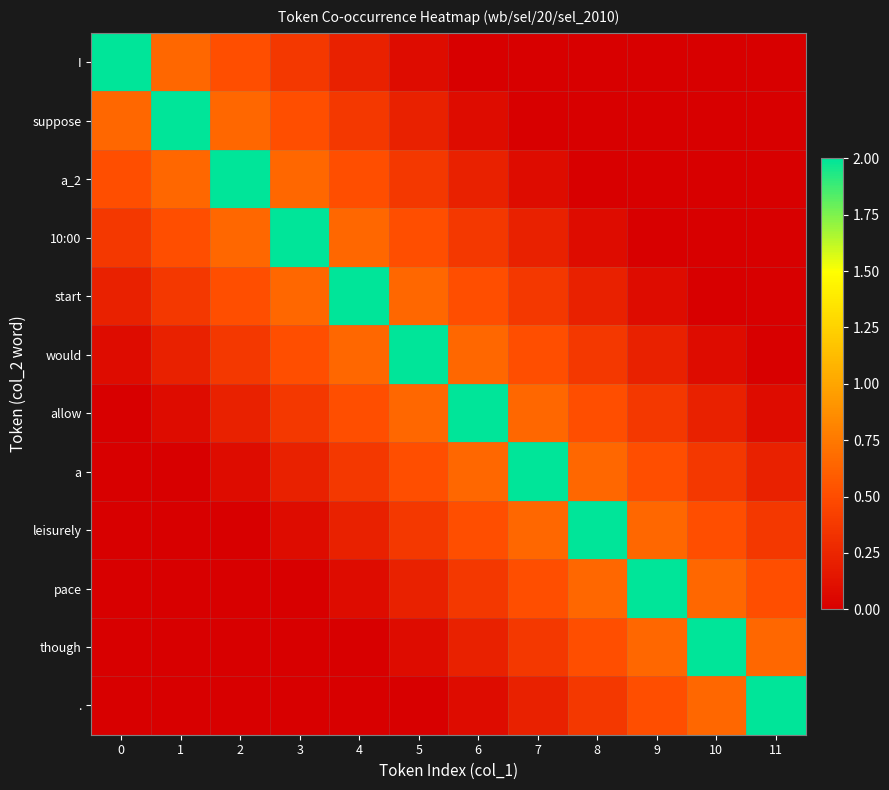

Reading left to right, what are all the values shown in this chart?

I: 0=2.3	1=0.7	2=0.5	3=0.4	4=0.2	5=0.1	6=0.0	7=0.0	8=0.0	9=0.0	10=0.0	11=0.0
suppose: 0=0.7	1=2.3	2=0.7	3=0.5	4=0.4	5=0.2	6=0.1	7=0.0	8=0.0	9=0.0	10=0.0	11=0.0
a_2: 0=0.5	1=0.7	2=2.3	3=0.7	4=0.5	5=0.4	6=0.2	7=0.1	8=0.0	9=0.0	10=0.0	11=0.0
10:00: 0=0.4	1=0.5	2=0.7	3=2.3	4=0.7	5=0.5	6=0.4	7=0.2	8=0.1	9=0.0	10=0.0	11=0.0
start: 0=0.2	1=0.4	2=0.5	3=0.7	4=2.3	5=0.7	6=0.5	7=0.4	8=0.2	9=0.1	10=0.0	11=0.0
would: 0=0.1	1=0.2	2=0.4	3=0.5	4=0.7	5=2.3	6=0.7	7=0.5	8=0.4	9=0.2	10=0.1	11=0.0
allow: 0=0.0	1=0.1	2=0.2	3=0.4	4=0.5	5=0.7	6=2.3	7=0.7	8=0.5	9=0.4	10=0.2	11=0.1
a: 0=0.0	1=0.0	2=0.1	3=0.2	4=0.4	5=0.5	6=0.7	7=2.3	8=0.7	9=0.5	10=0.4	11=0.2
leisurely: 0=0.0	1=0.0	2=0.0	3=0.1	4=0.2	5=0.4	6=0.5	7=0.7	8=2.3	9=0.7	10=0.5	11=0.4
pace: 0=0.0	1=0.0	2=0.0	3=0.0	4=0.1	5=0.2	6=0.4	7=0.5	8=0.7	9=2.3	10=0.7	11=0.5
though: 0=0.0	1=0.0	2=0.0	3=0.0	4=0.0	5=0.1	6=0.2	7=0.4	8=0.5	9=0.7	10=2.3	11=0.7
.: 0=0.0	1=0.0	2=0.0	3=0.0	4=0.0	5=0.0	6=0.1	7=0.2	8=0.4	9=0.5	10=0.7	11=2.3